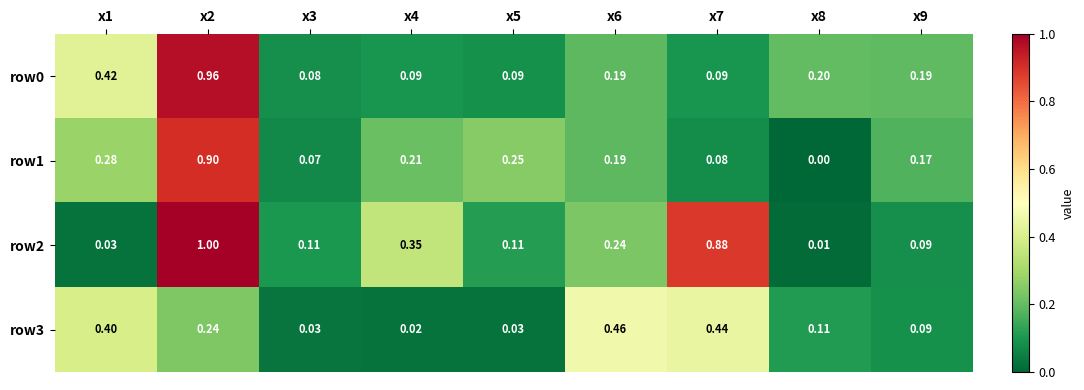

Is the value of row2 at x9 greater than the value of row1 at x6?

No